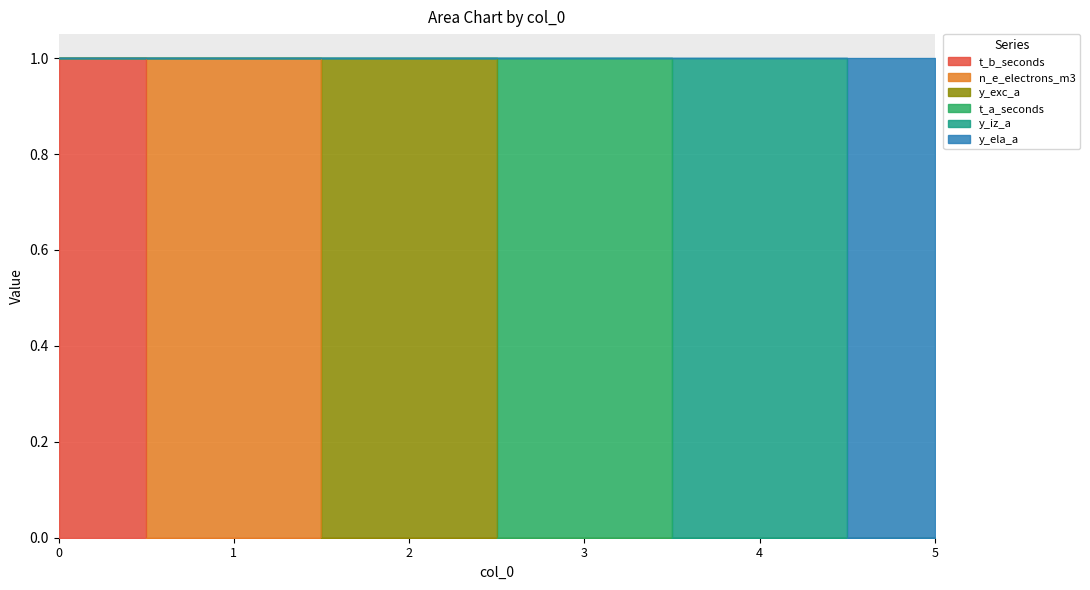

Reading left to right, extract all data points from this chart.

t_b_seconds: 0=1	1=0	2=0	3=0	4=0	5=0
n_e_electrons_m3: 0=0	1=1	2=0	3=0	4=0	5=0
y_exc_a: 0=0	1=0	2=1	3=0	4=0	5=0
t_a_seconds: 0=0	1=0	2=0	3=1	4=0	5=0
y_iz_a: 0=0	1=0	2=0	3=0	4=1	5=0
y_ela_a: 0=0	1=0	2=0	3=0	4=0	5=1